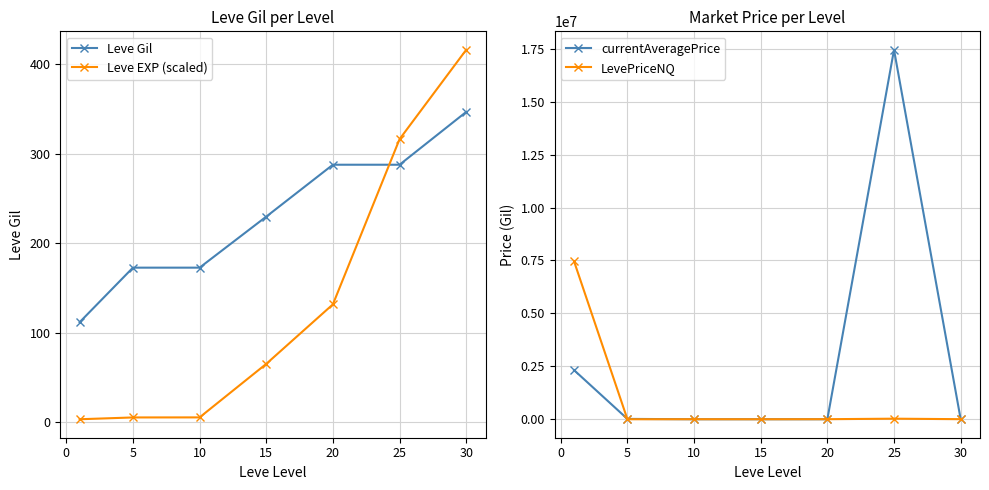

The Leve EXP (scaled) series shows 416.4 at 30. True or false?

True